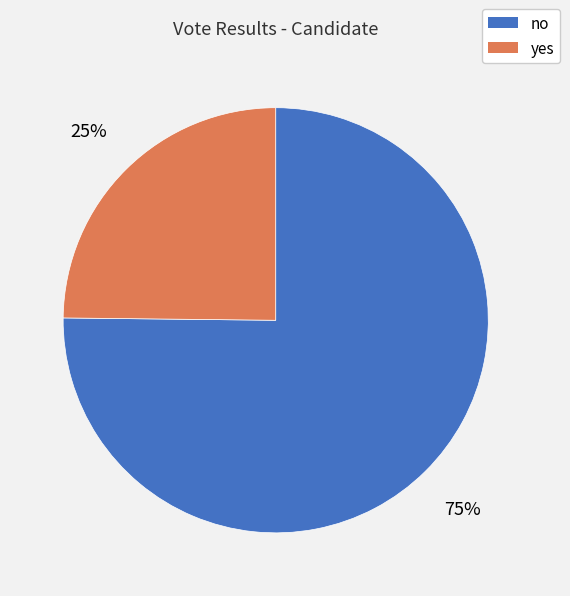

What is the majority slice?

no